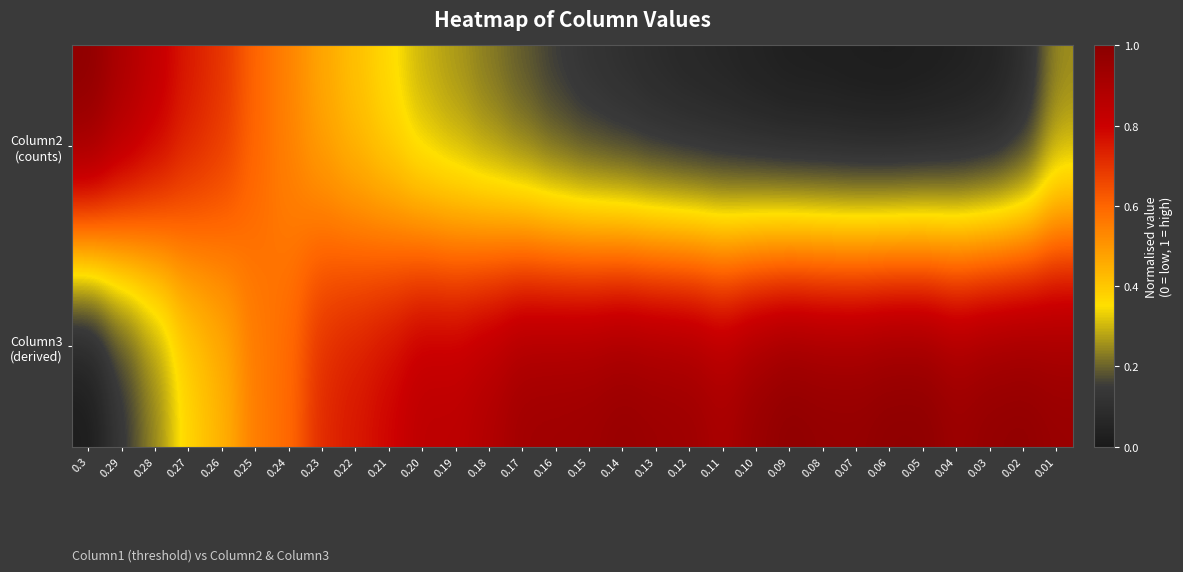

Rank the series by their maximum value, from highest to lowest.

Column2 (counts), Column3 (derived)